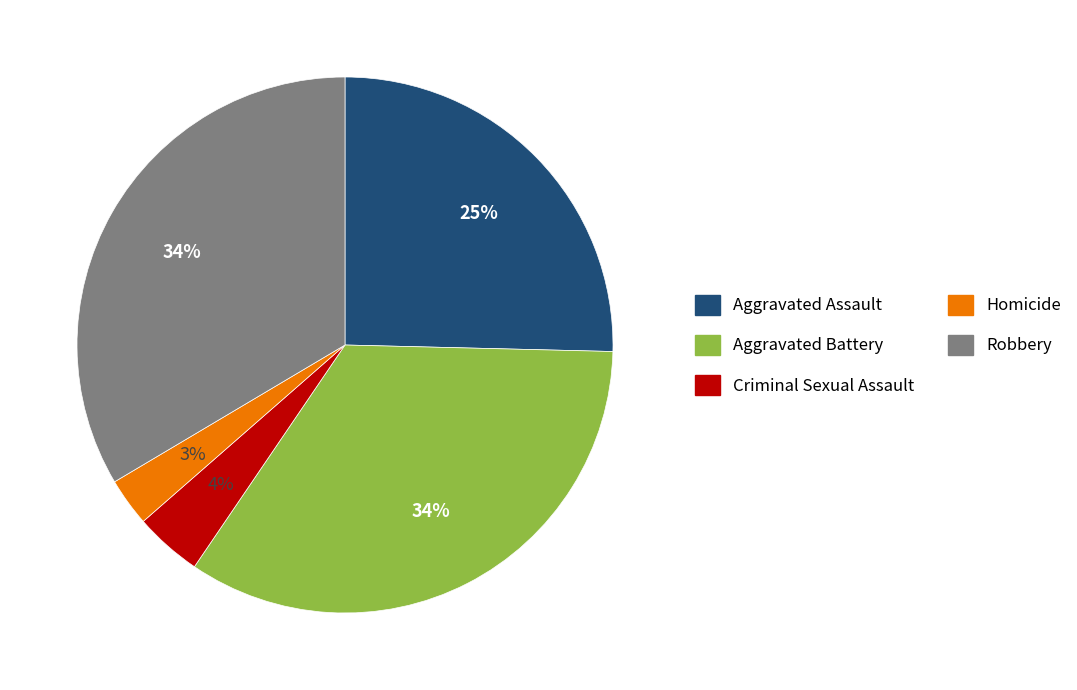

How many segments does this pie chart have?

5